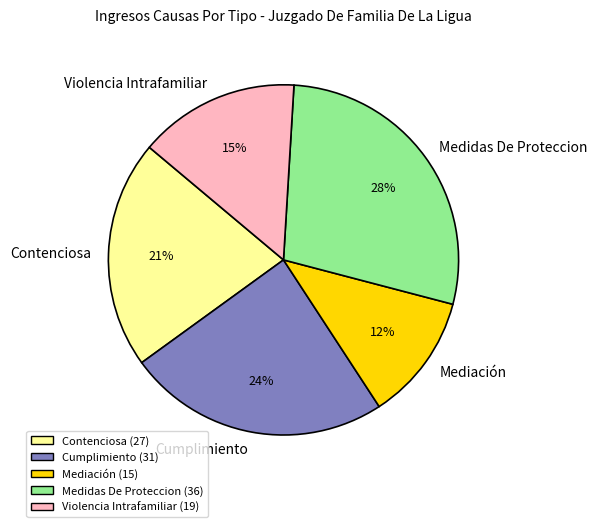

To the nearest percent, what percentage of the pie is Medidas De Proteccion?

28%